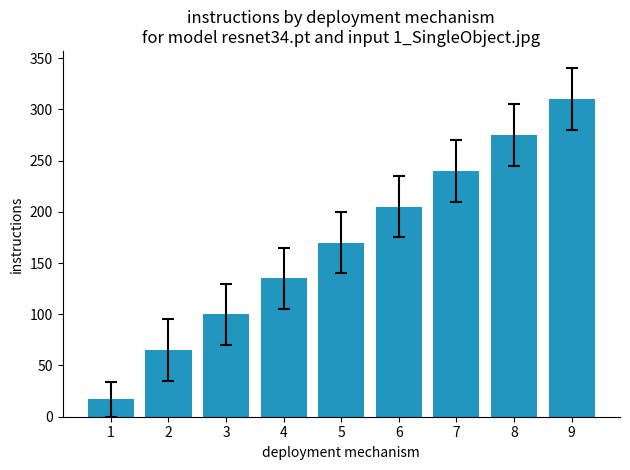

The value at 2 is 65. True or false?

True